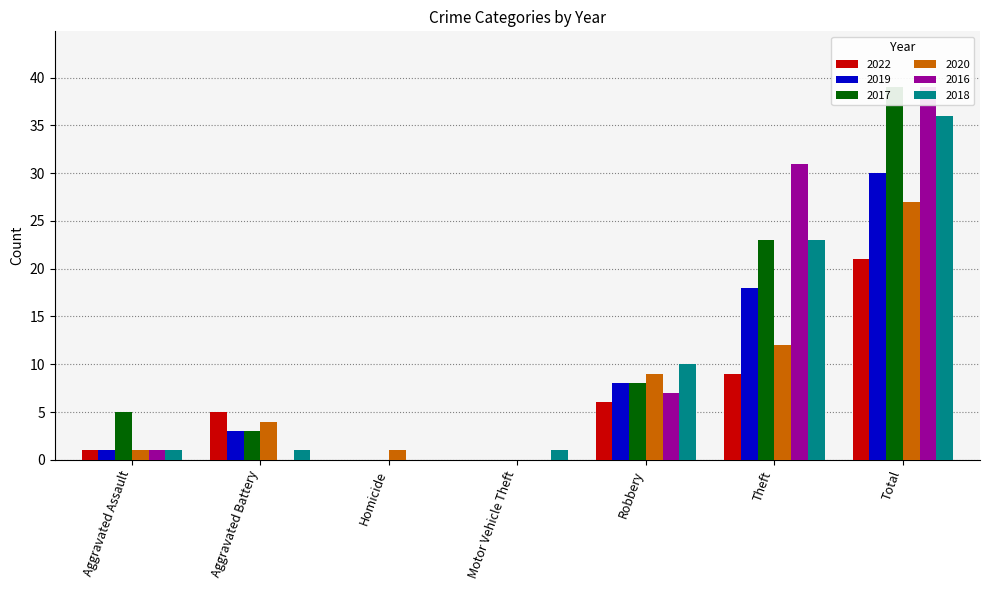

What position from the right is Theft?

2